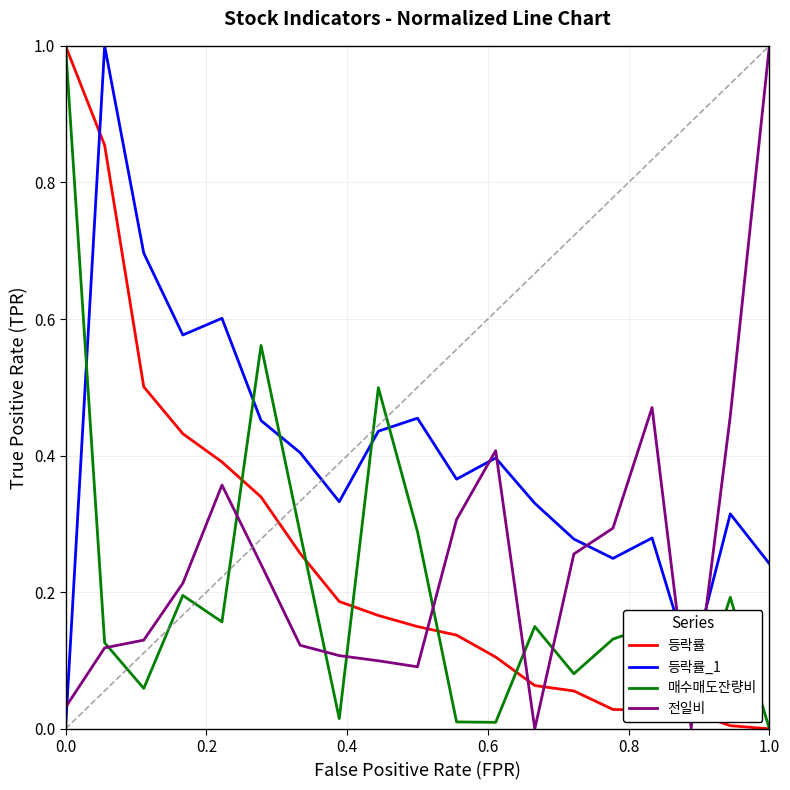

Which series has the largest total across all categories?

등락률_1